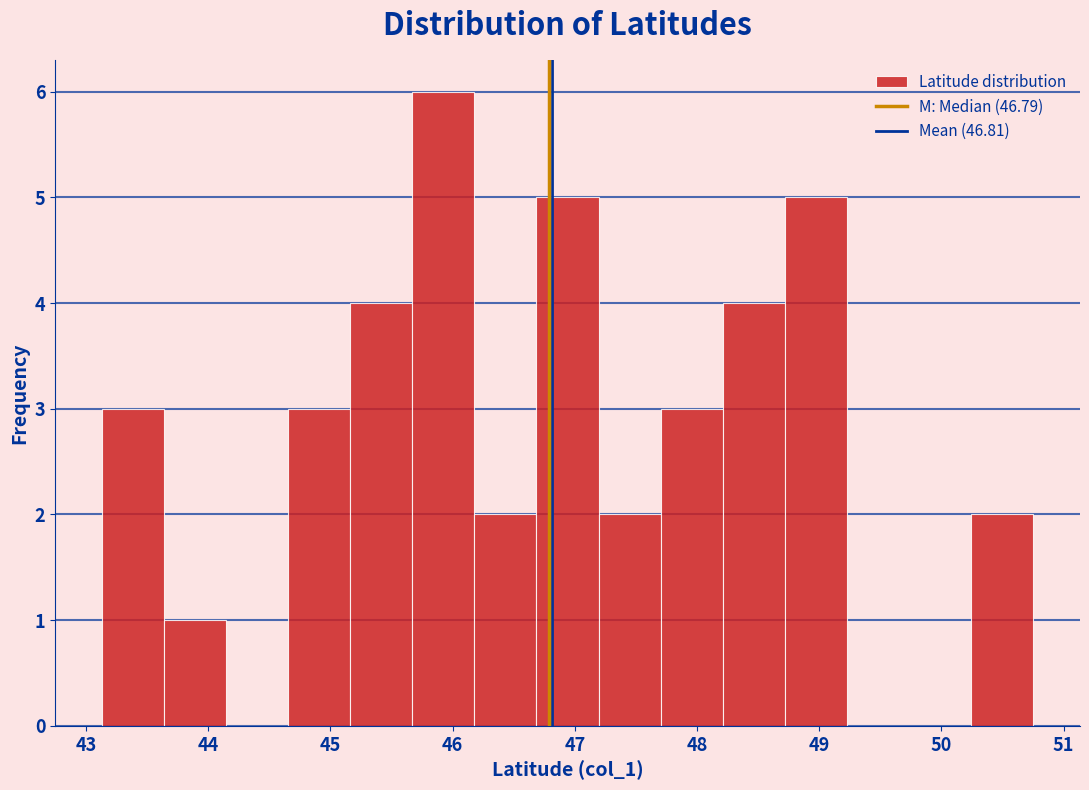

Reading left to right, list every bar in this chart as the range it spans on the x-axis followed by its height. Neither the bar edges nor the heights are printed on the chart, so give them approximately, as read against the axes.

43.1 to 43.6: 3
43.6 to 44.1: 1
44.1 to 44.7: 0
44.7 to 45.2: 3
45.2 to 45.7: 4
45.7 to 46.2: 6
46.2 to 46.7: 2
46.7 to 47.2: 5
47.2 to 47.7: 2
47.7 to 48.2: 3
48.2 to 48.7: 4
48.7 to 49.2: 5
49.2 to 49.7: 0
49.7 to 50.2: 0
50.2 to 50.8: 2